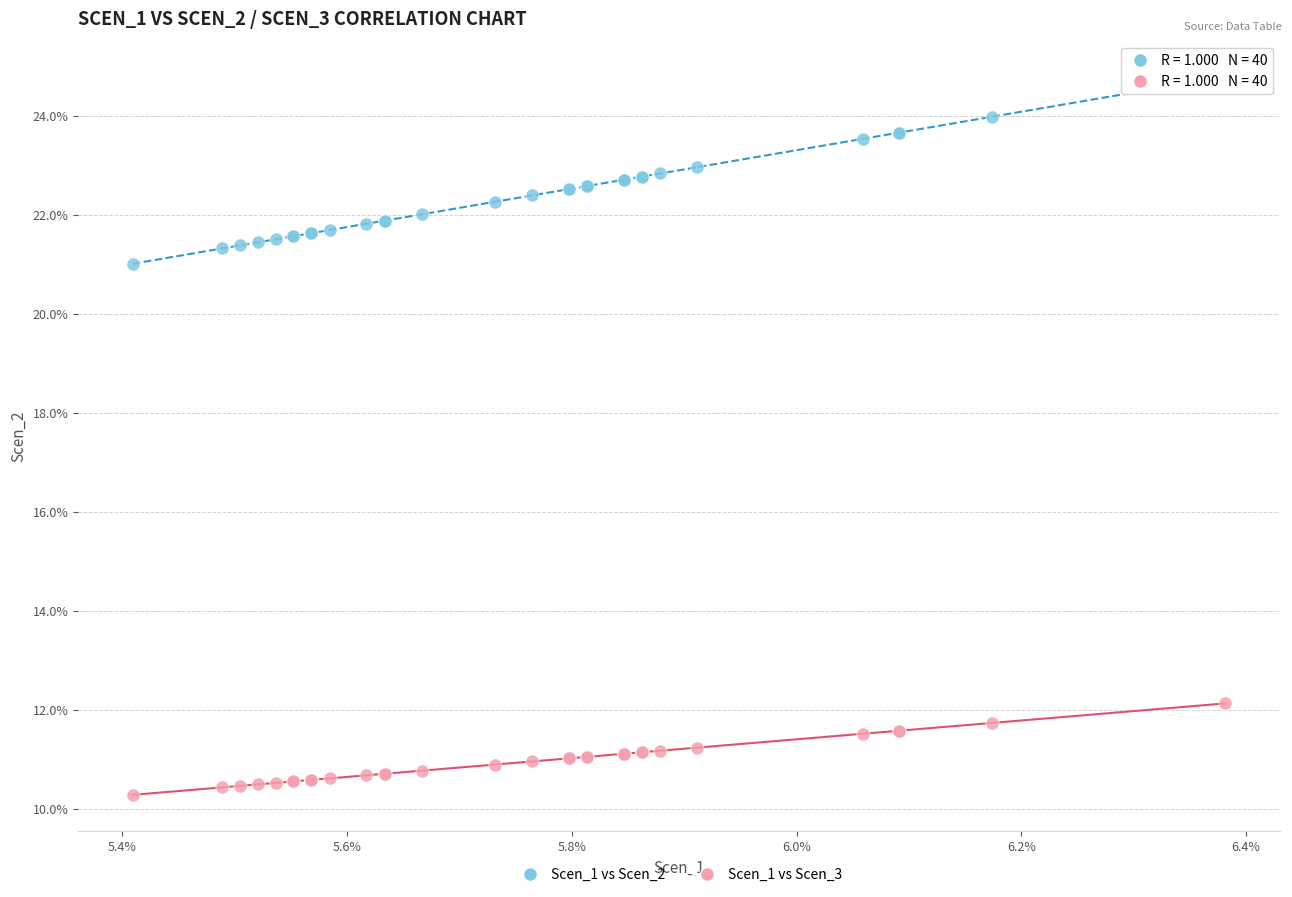

What are all the series names shown in the legend?

Scen_1 vs Scen_2, Scen_1 vs Scen_3